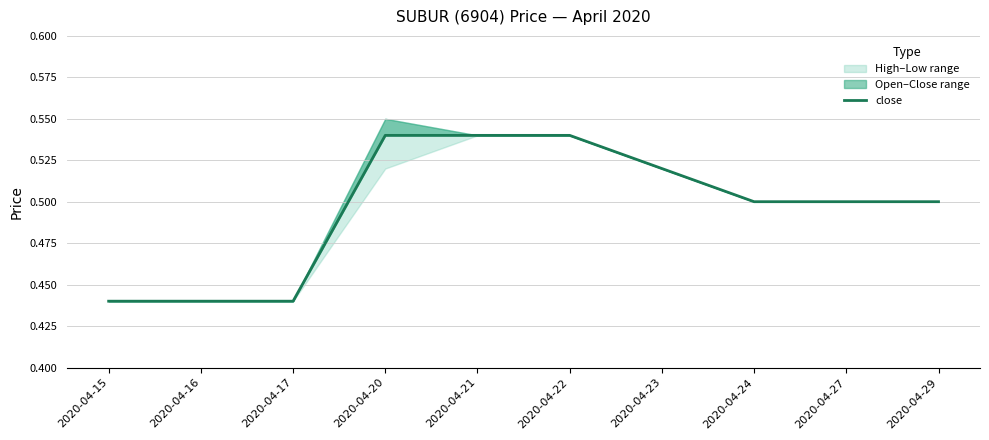

How many categories are shown in the chart?

10